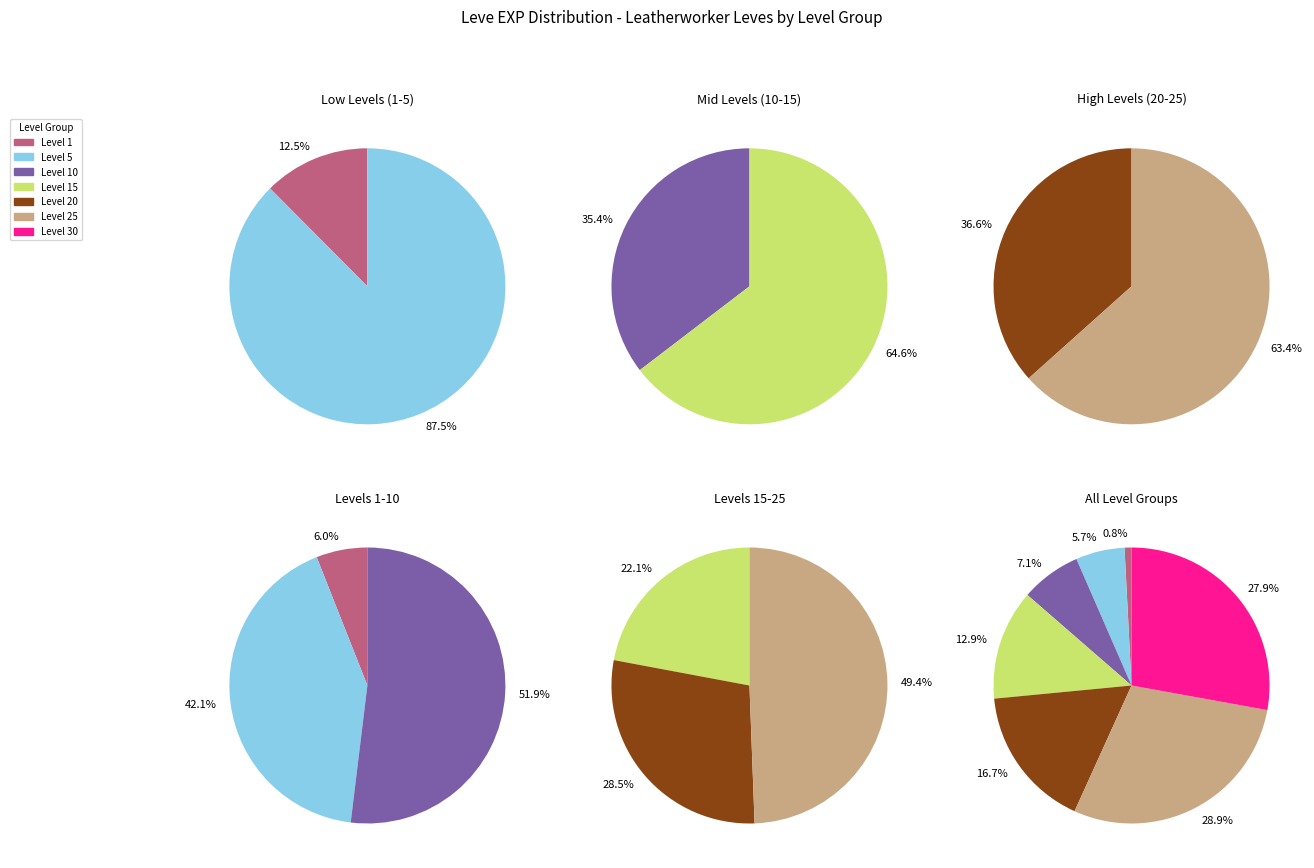

What is the smallest slice in the pie chart?

Level 1